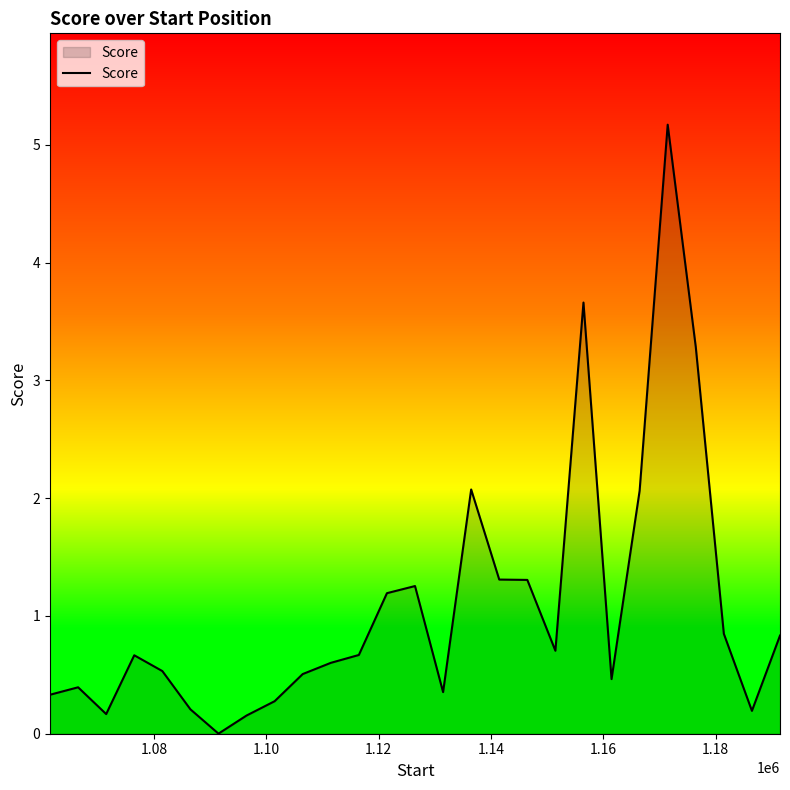

What is the difference between the maximum and minimum values?

5.2